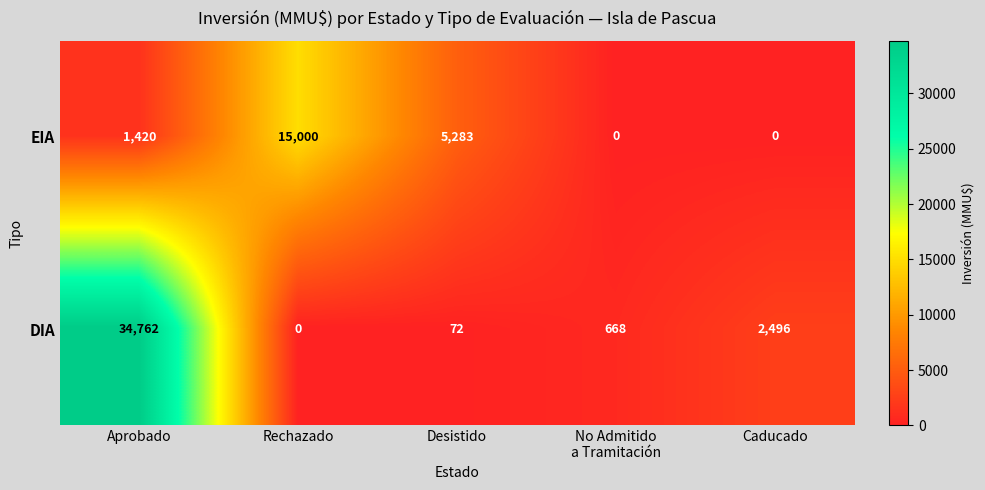

What is the approximate value of EIA at Desistido?

5283